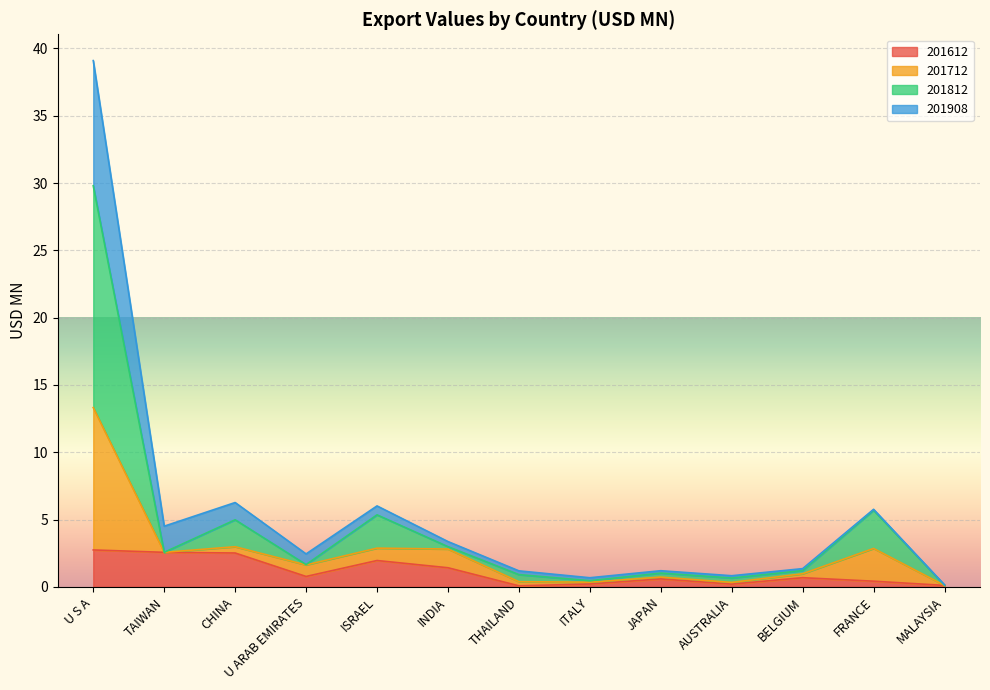

What is the highest value of the 201612 series?

2.7